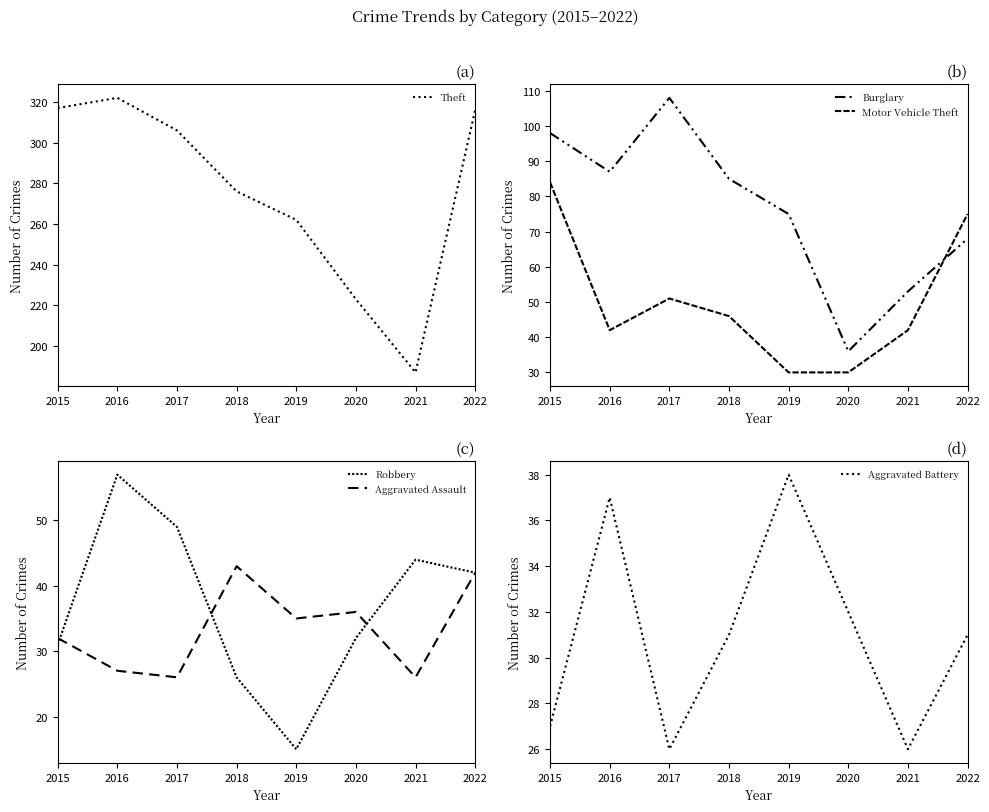

What is the value of the Aggravated Battery point at the 3rd from the left?

26